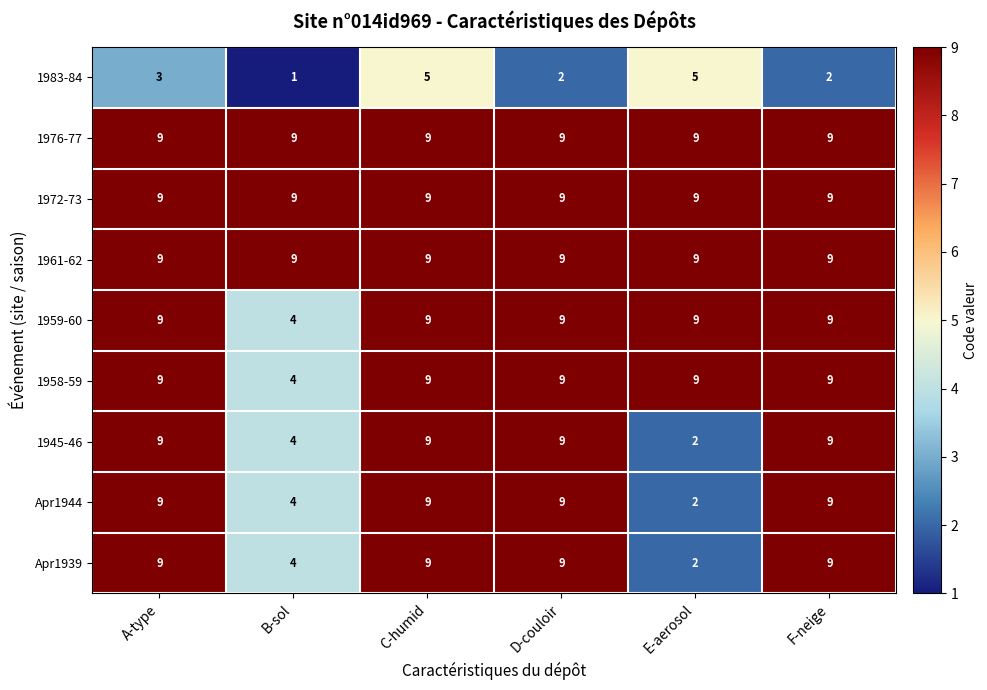

What is the total value across all series at A-type?

75